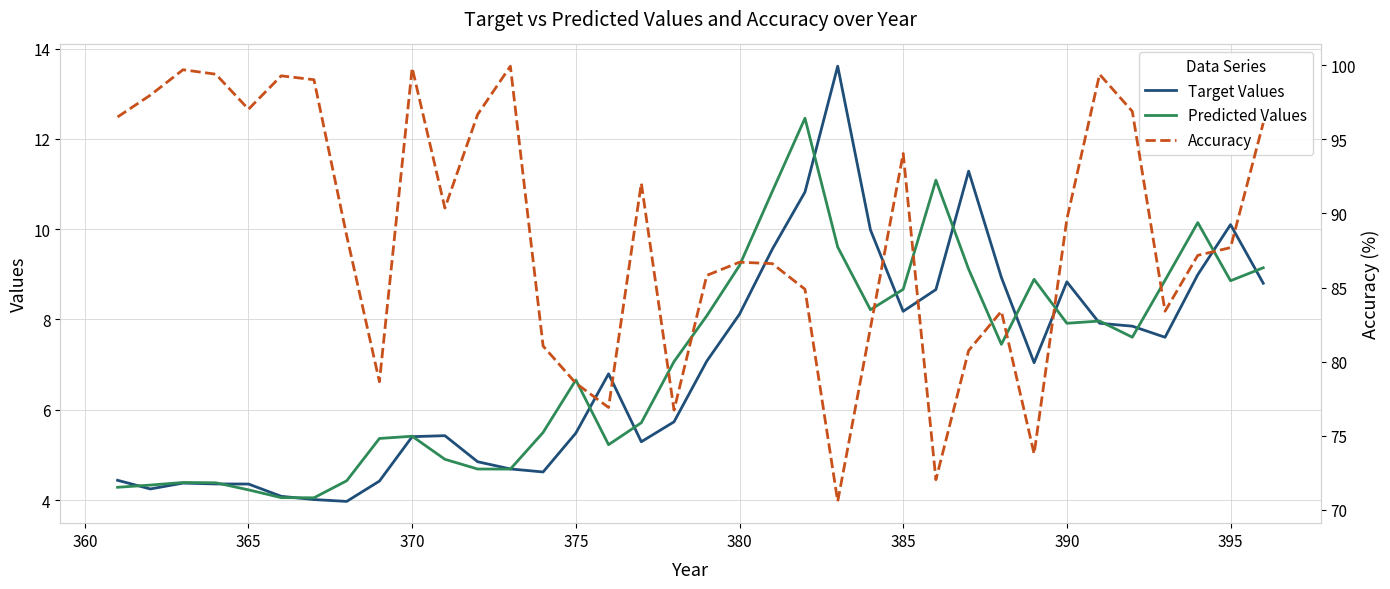

How many interior local valleys does the Predicted Values series have?

8